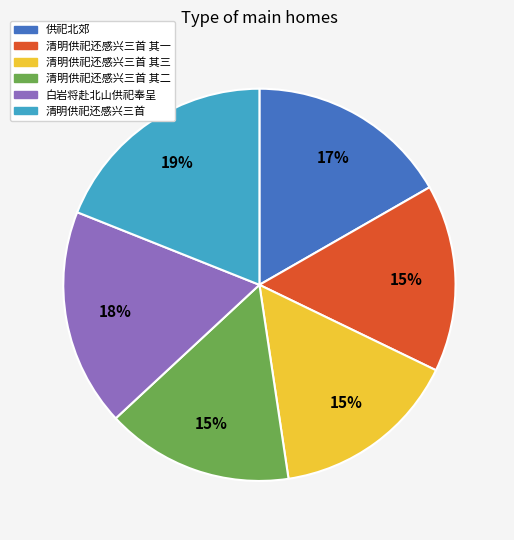

To the nearest percent, what is the difference between the largest and smallest slice percentages?

4%